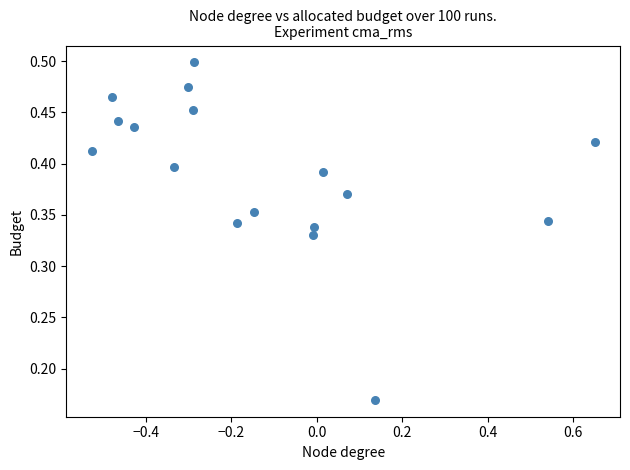

What is the range of X values (max minus min)?

1.2